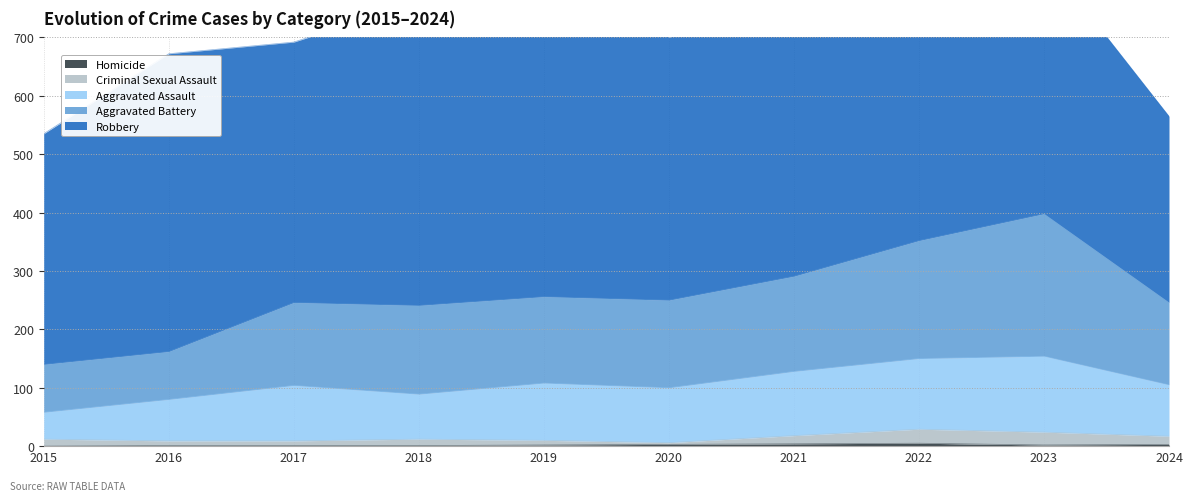

The Homicide series shows 0 at 2015. True or false?

True